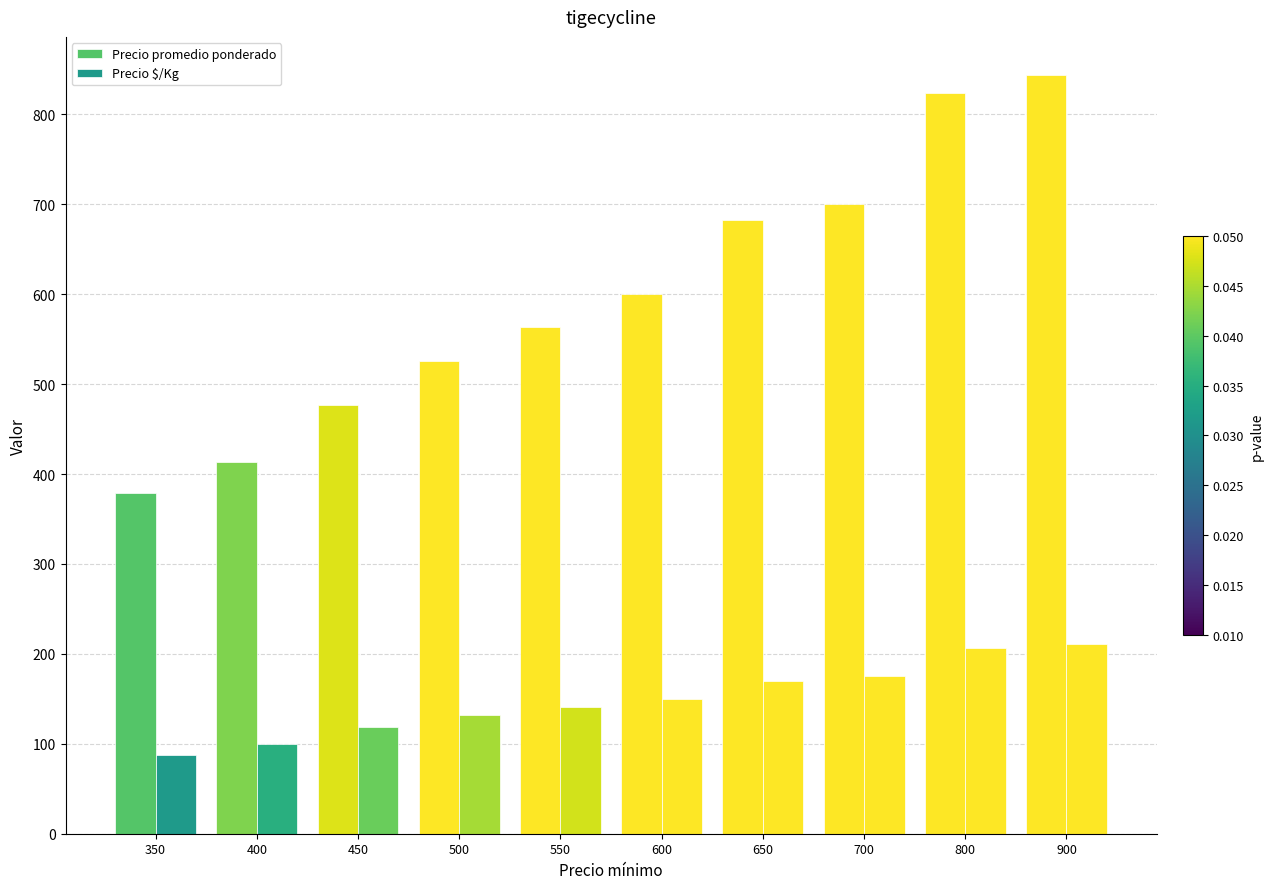

How many values in the Precio $/Kg series are below 150?

5